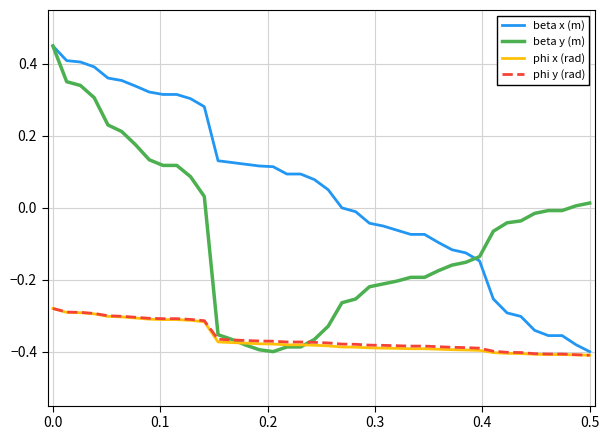

Which series has the largest total across all categories?

beta x (m)